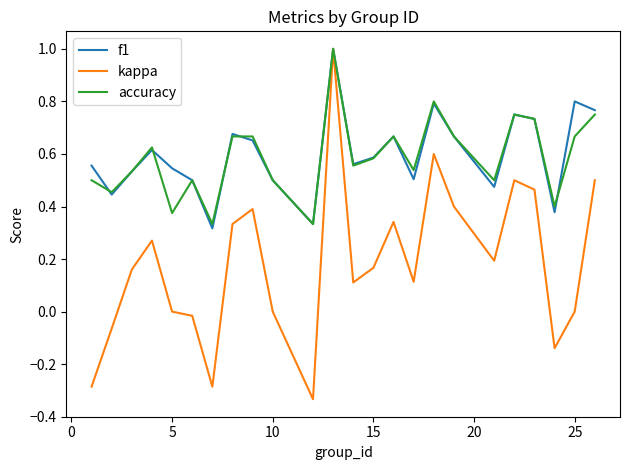

What is the maximum value for accuracy?

1.0